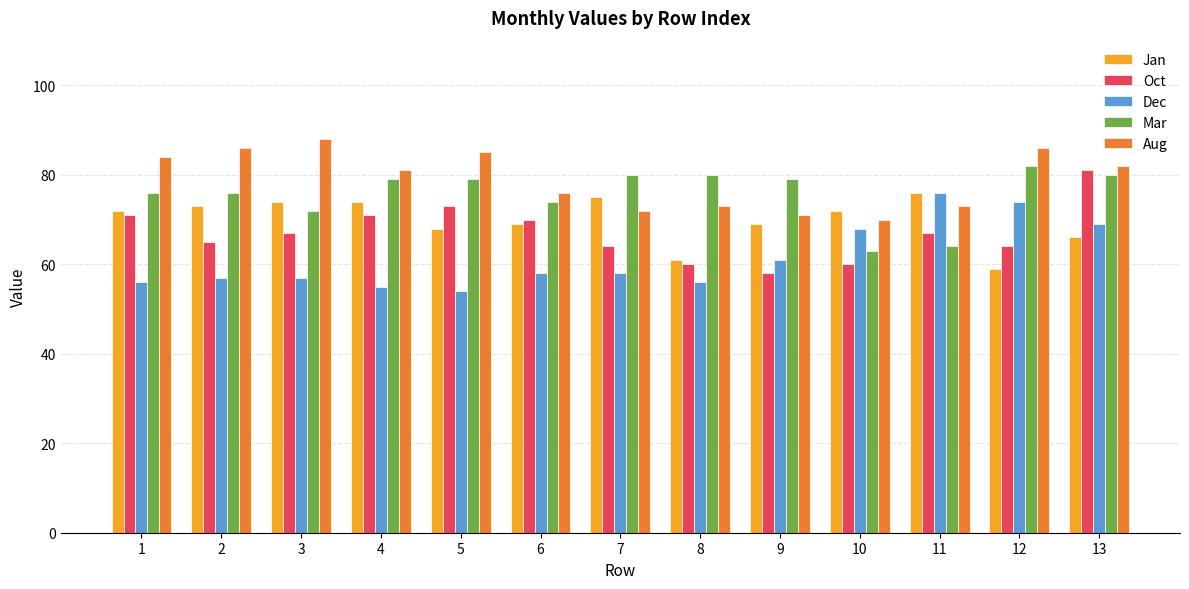

At which category is the sum across all series the highest?

13